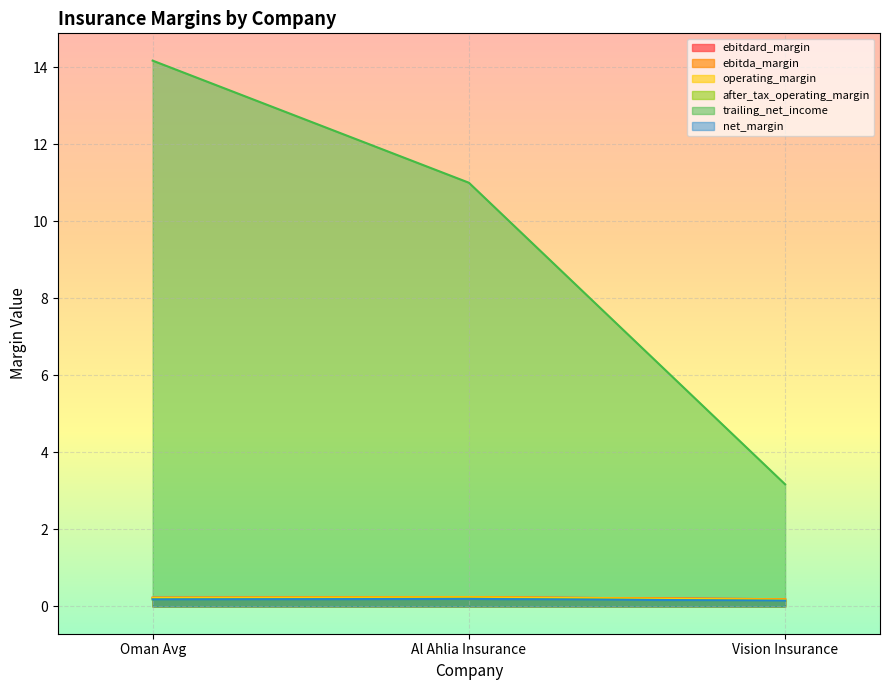

Which series has the largest range (max minus min)?

trailing_net_income